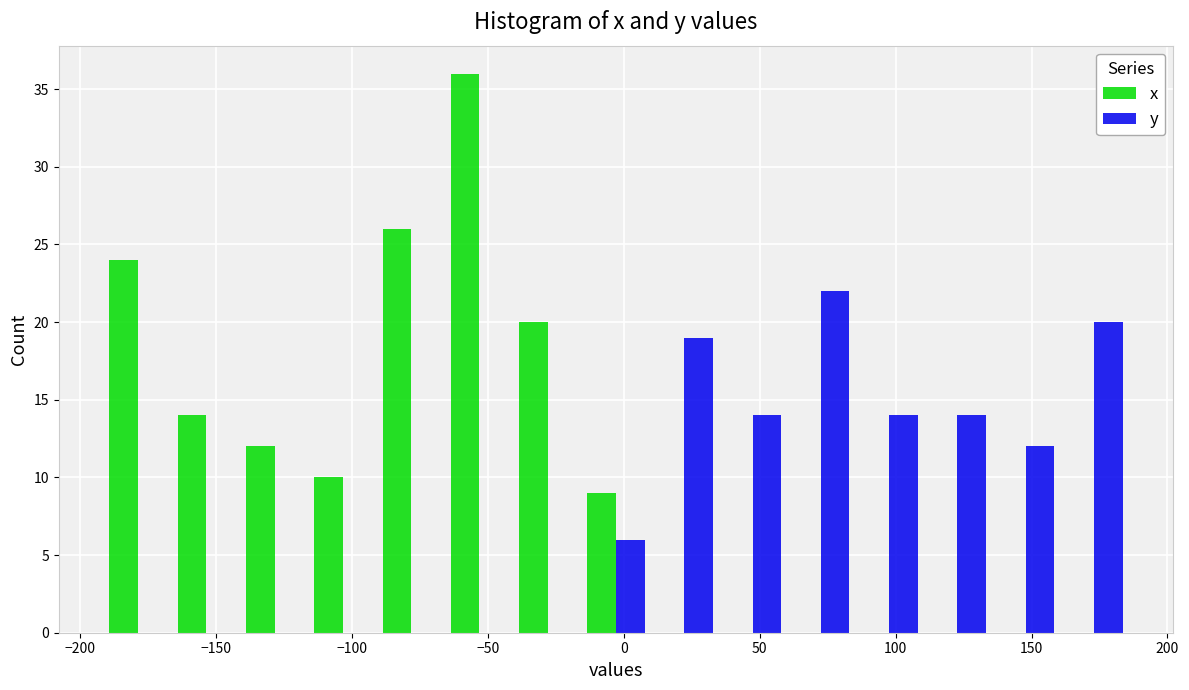

Reading left to right, transcribe this chart: for each range on the x-axis, give the height of each series' bar. Neither the bar edges nor the heights are printed on the chart, so give them approximately, as read against the axes.

-190 to -165: x=24	y=0
-165 to -140: x=14	y=0
-140 to -115: x=12	y=0
-115 to -90: x=10	y=0
-90 to -65: x=26	y=0
-65 to -40: x=36	y=0
-40 to -15: x=20	y=0
-15 to 10: x=9	y=6
10 to 35: x=0	y=19
35 to 60: x=0	y=14
60 to 85: x=0	y=22
85 to 110: x=0	y=14
110 to 135: x=0	y=14
135 to 160: x=0	y=12
160 to 185: x=0	y=20